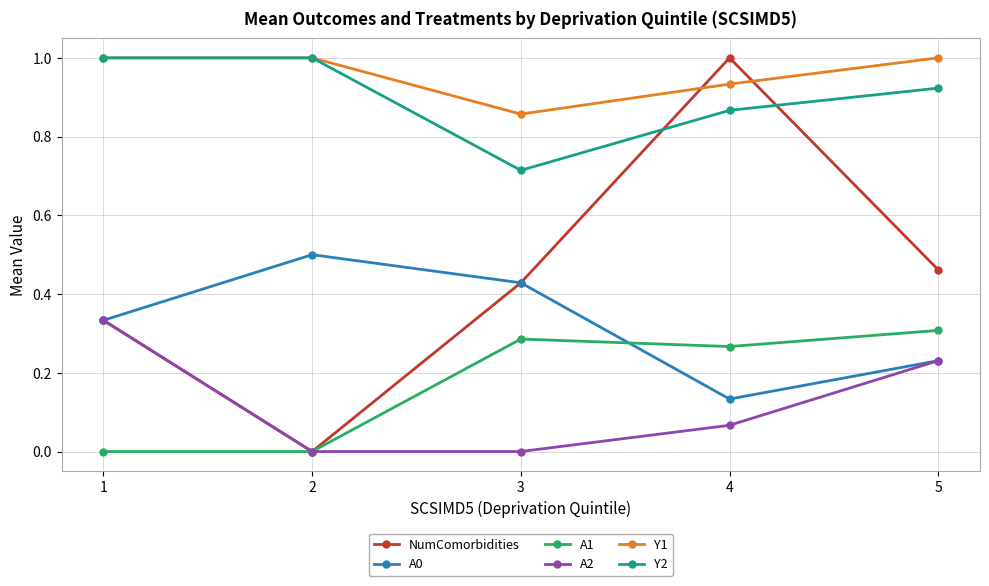

What is the maximum value shown in the chart?

1.0